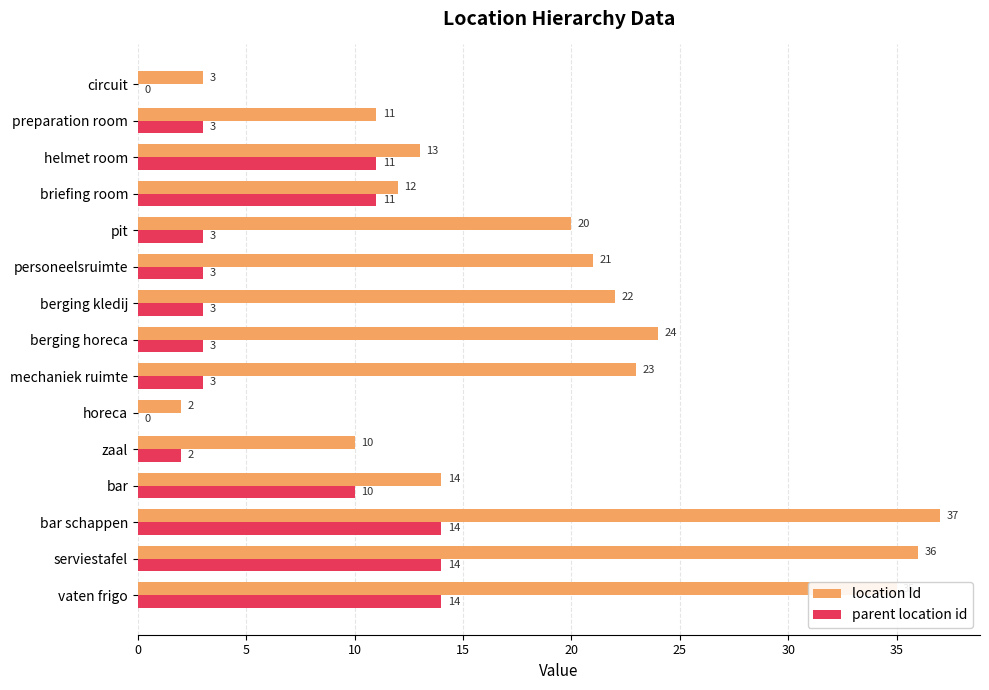

What are all the series names shown in the legend?

location Id, parent location id